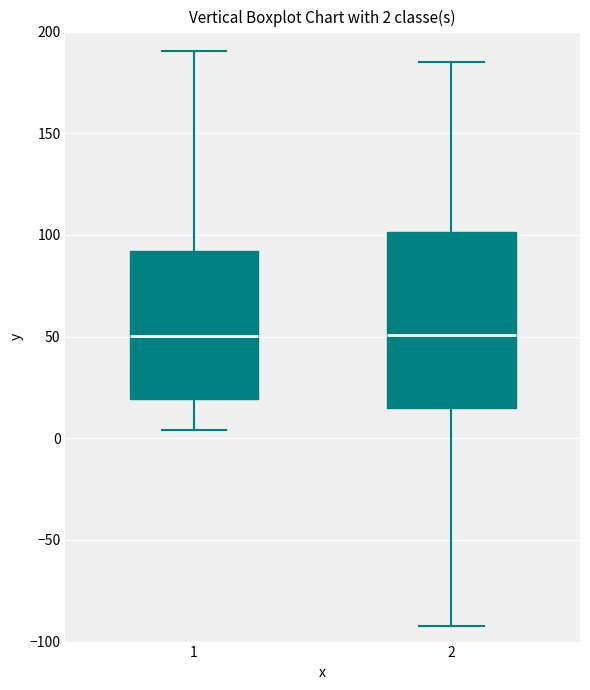

Comparing the boxes themselves (not the whiskers), which one is the tallest?

2